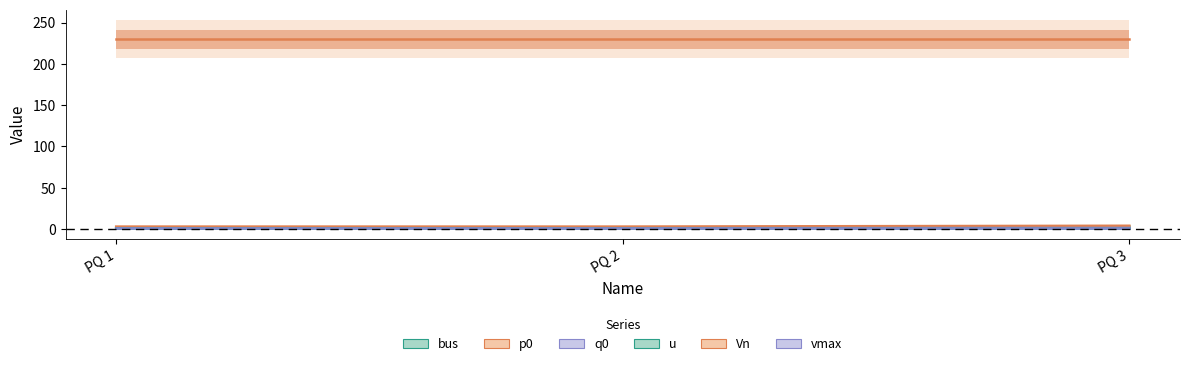

Which series has the largest total across all categories?

Vn